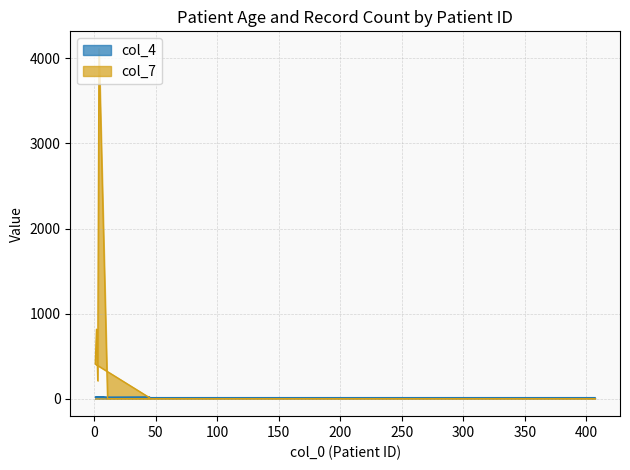

Rank the series by their average value, from highest to lowest.

col_7, col_4